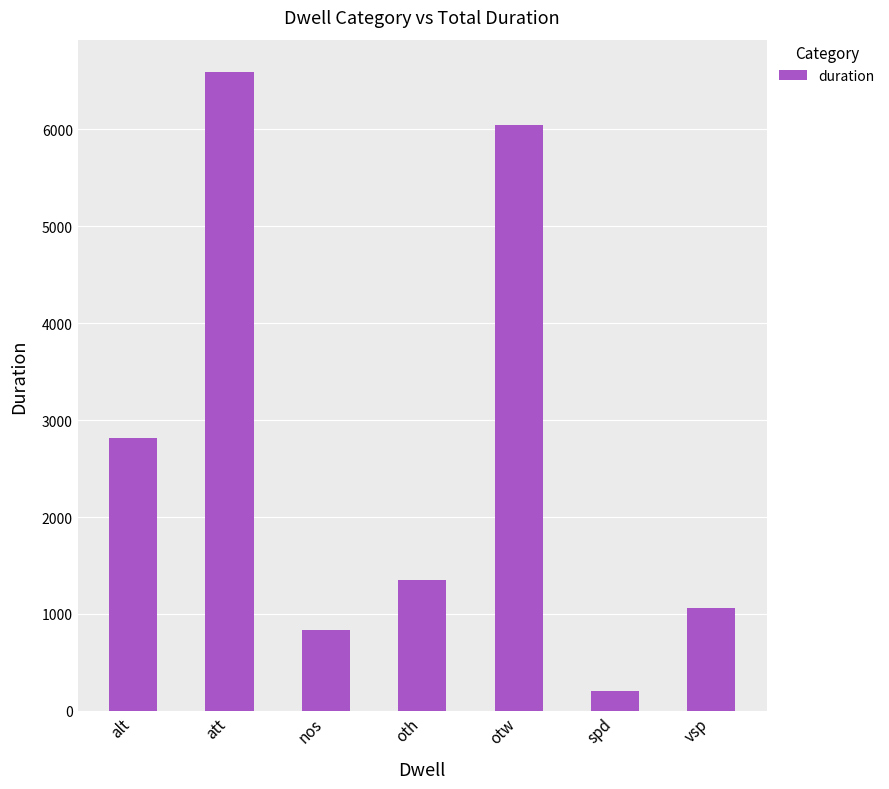

Between spd and nos, which is larger?

nos